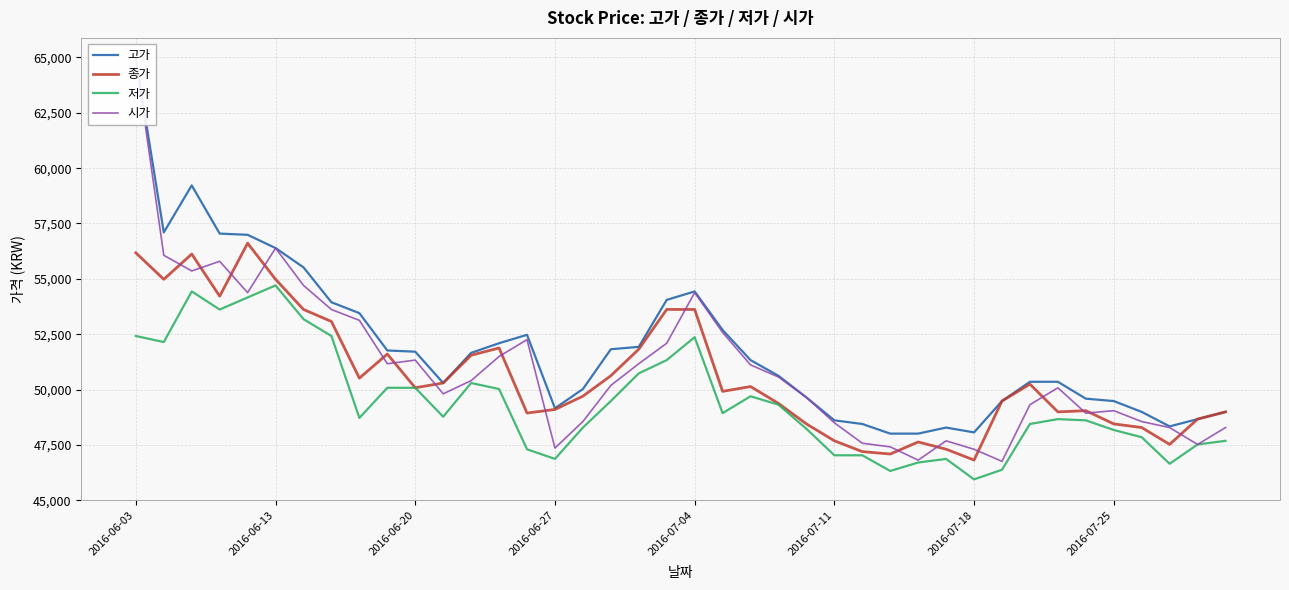

What is the highest value of the 종가 series?

56610